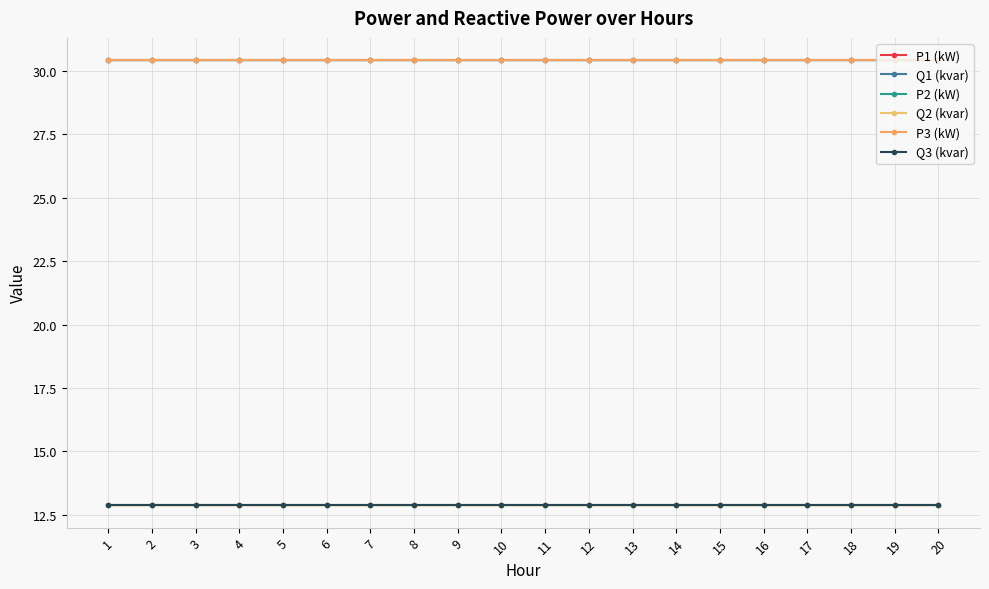

Which series changed the most between 3 and 13?

P1 (kW)